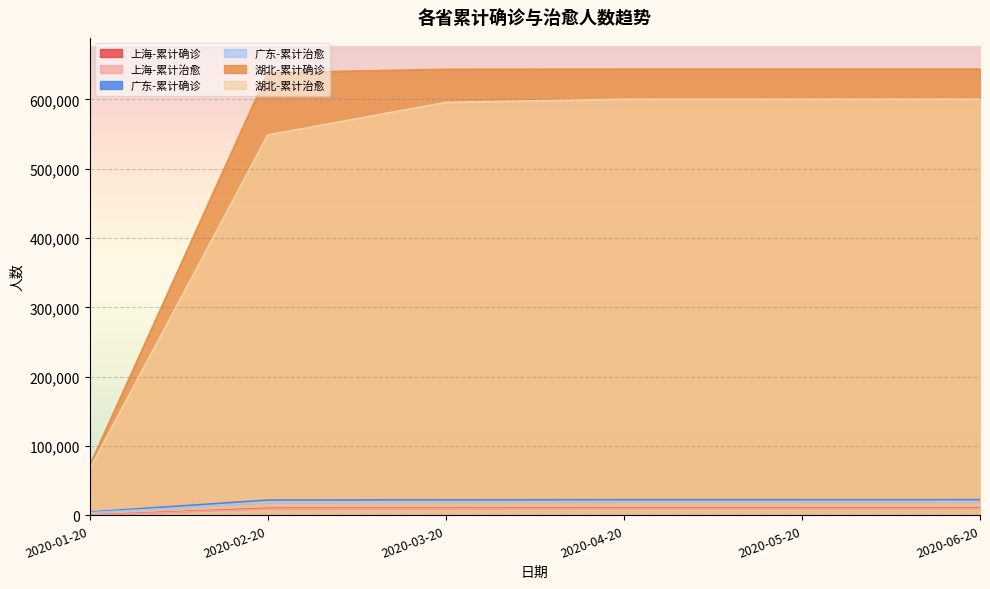

True or false: 广东-累计治愈 and 湖北-累计治愈 intersect in this chart.

False